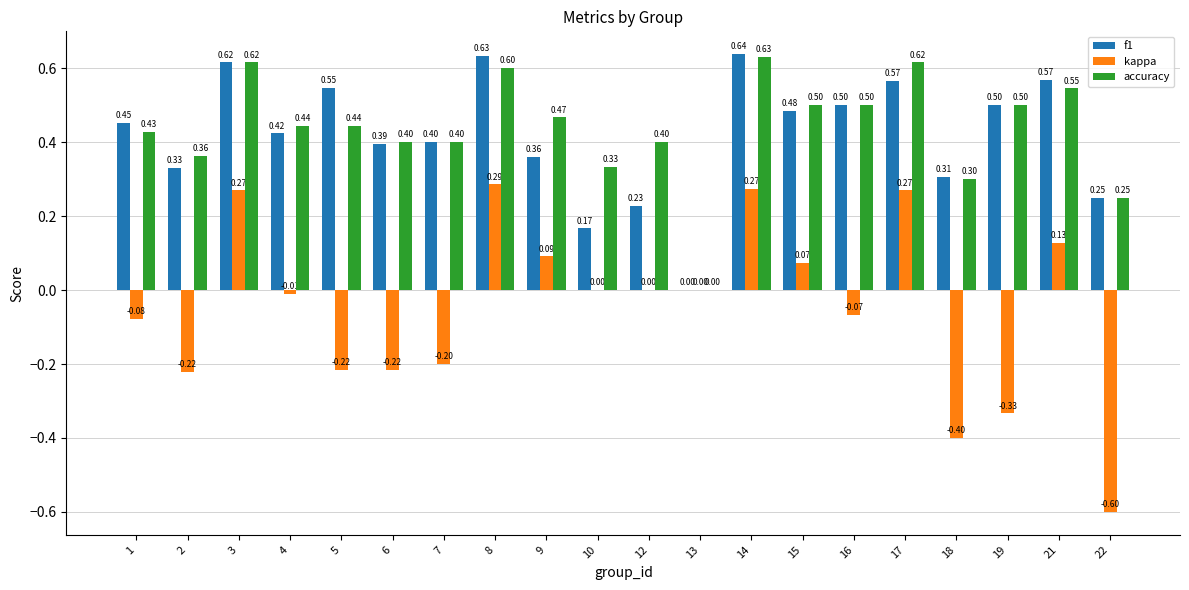

Count the number of categories in the chart.

20